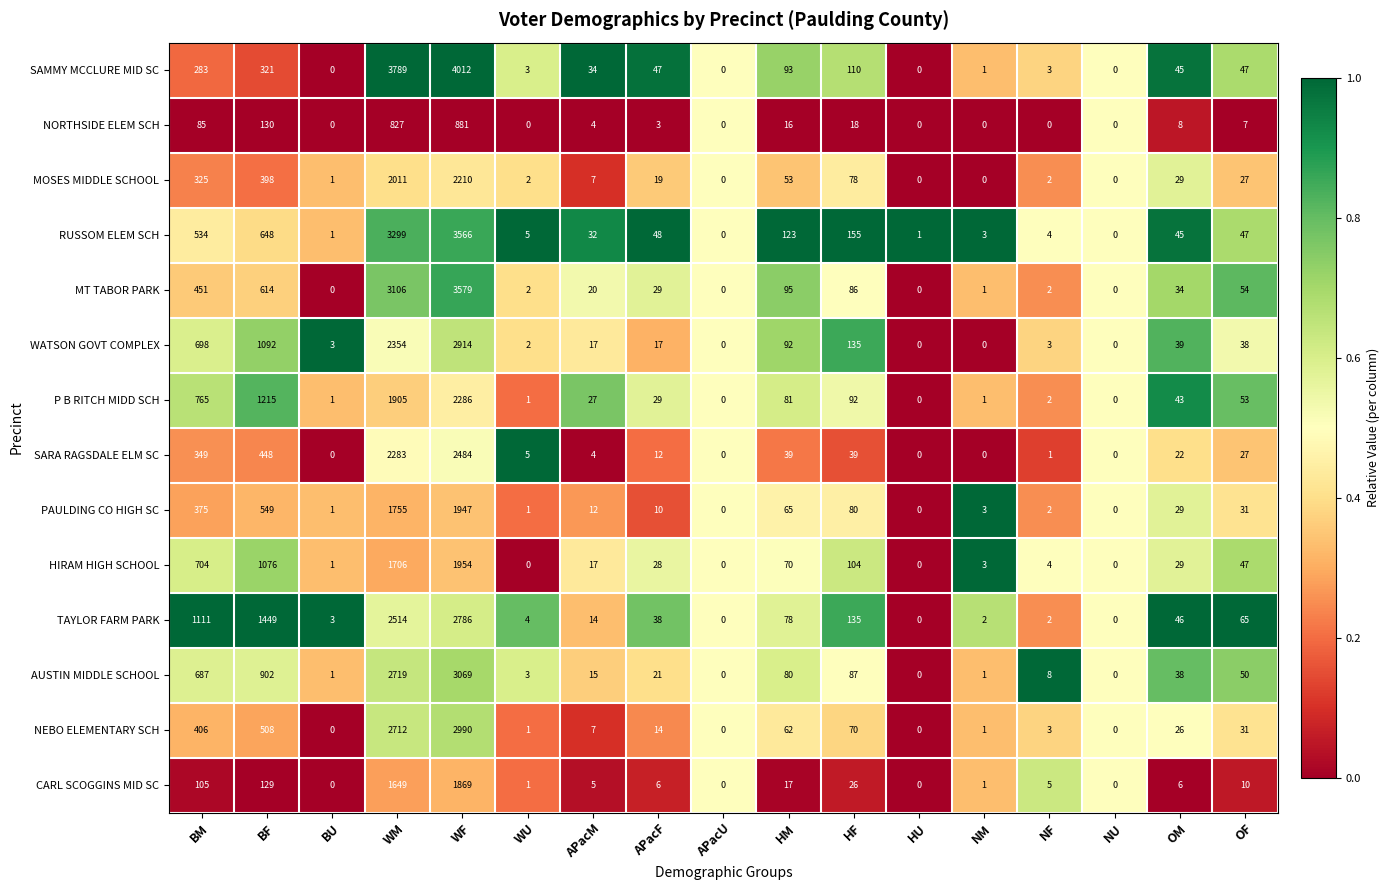

Which series has the largest range (max minus min)?

SAMMY MCCLURE MID SC